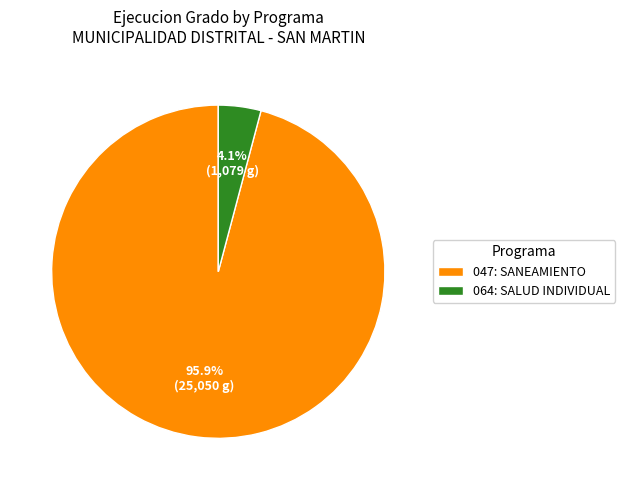

Combined, do 047: SANEAMIENTO and 064: SALUD INDIVIDUAL account for over 50%?

Yes